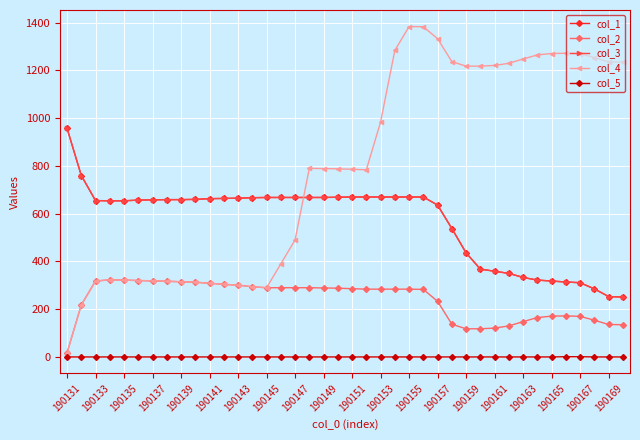

How many lines are shown in the chart?

5